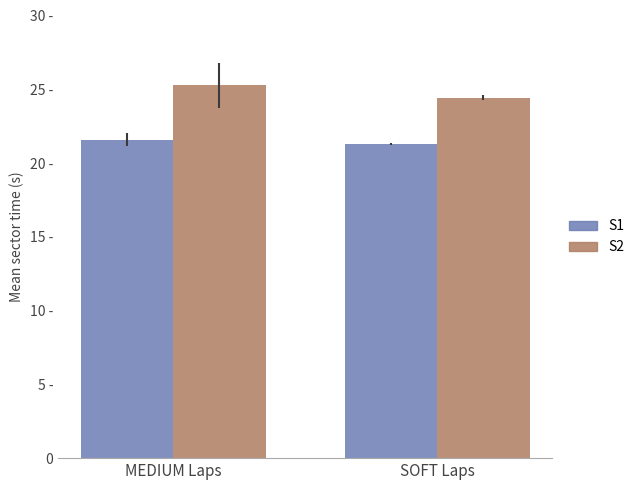

Rank the series at SOFT Laps from highest to lowest value.

S2, S1